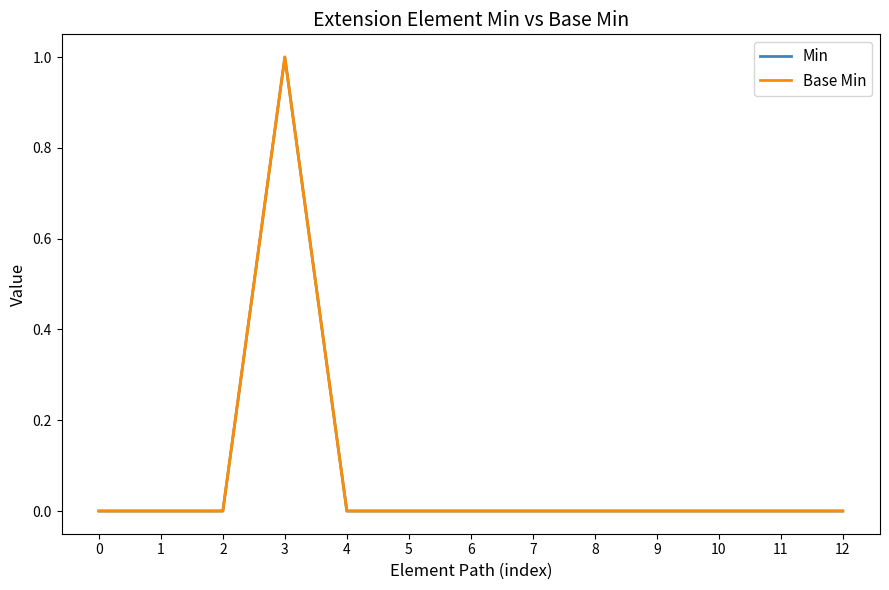

True or false: Min and Base Min cross at least once.

False